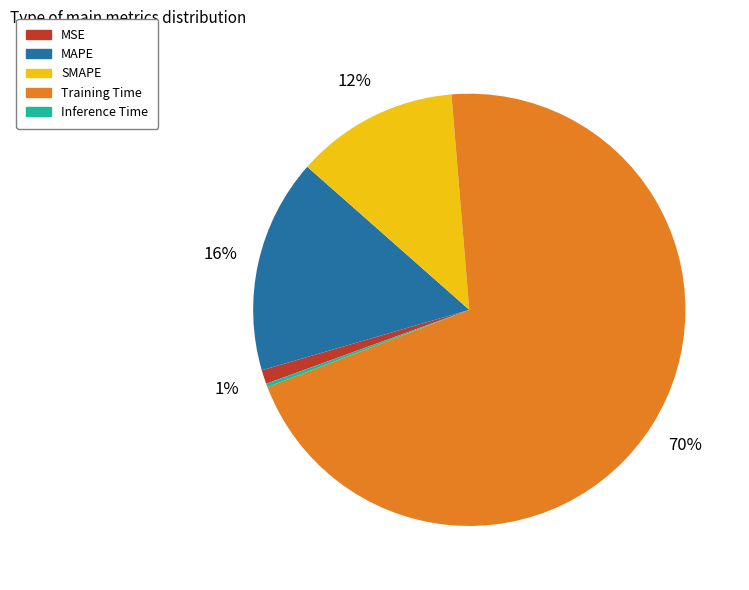

Is there any slice that represents more than half of the pie?

Yes